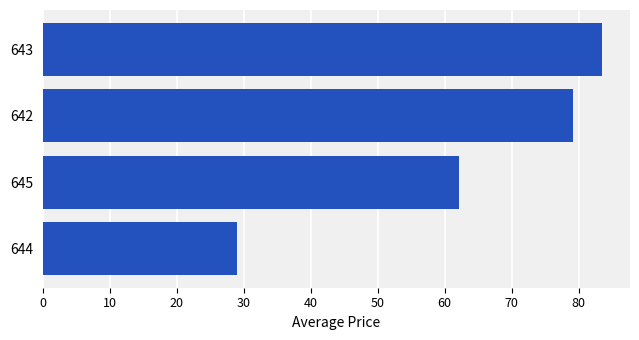

What is the ratio of the value at 644 to the value at 645?

0.5